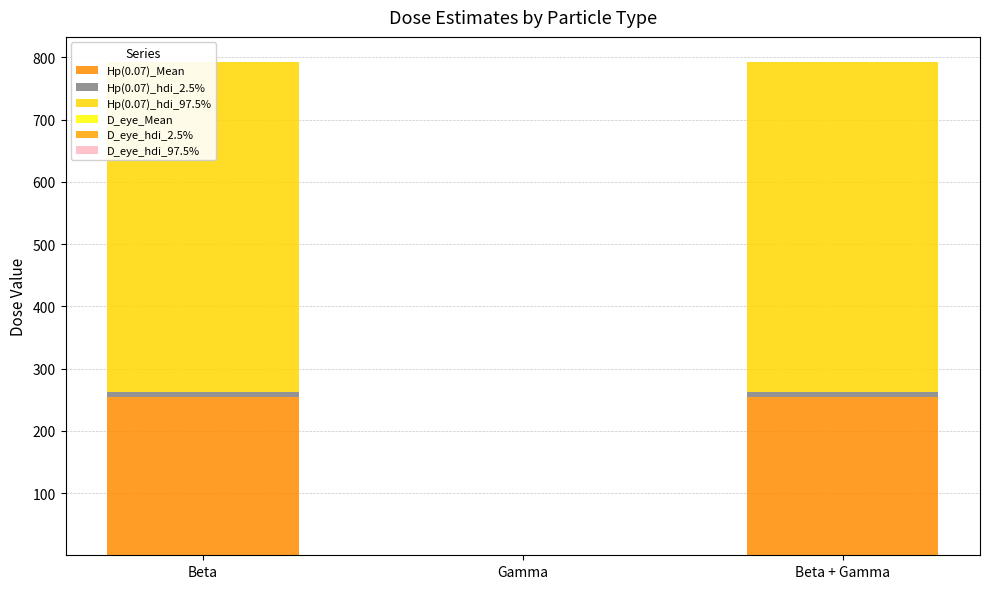

What are all the series names shown in the legend?

Hp(0.07)_Mean, Hp(0.07)_hdi_2.5%, Hp(0.07)_hdi_97.5%, D_eye_Mean, D_eye_hdi_2.5%, D_eye_hdi_97.5%